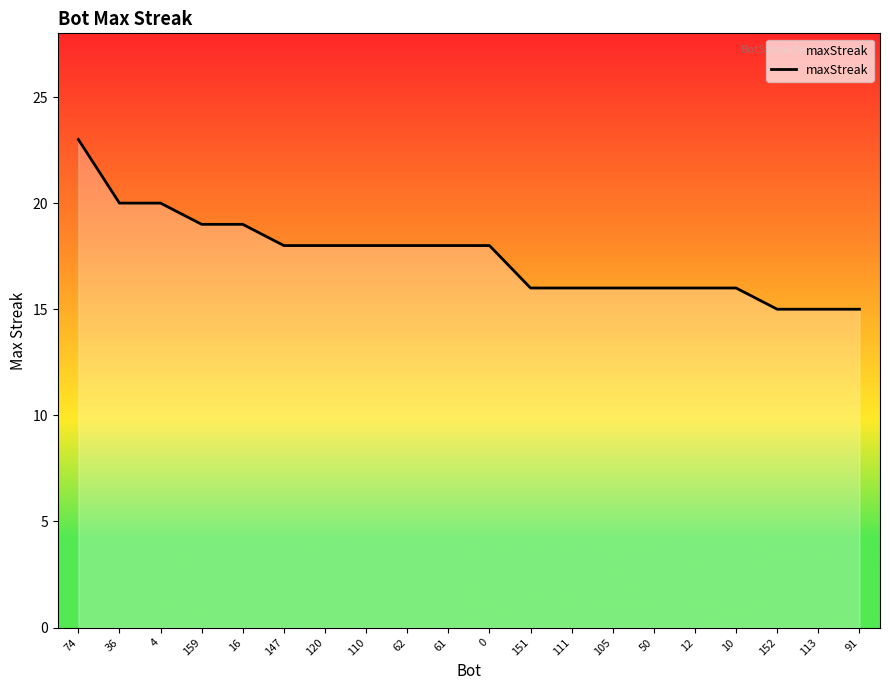

What position from the right is 110?

13